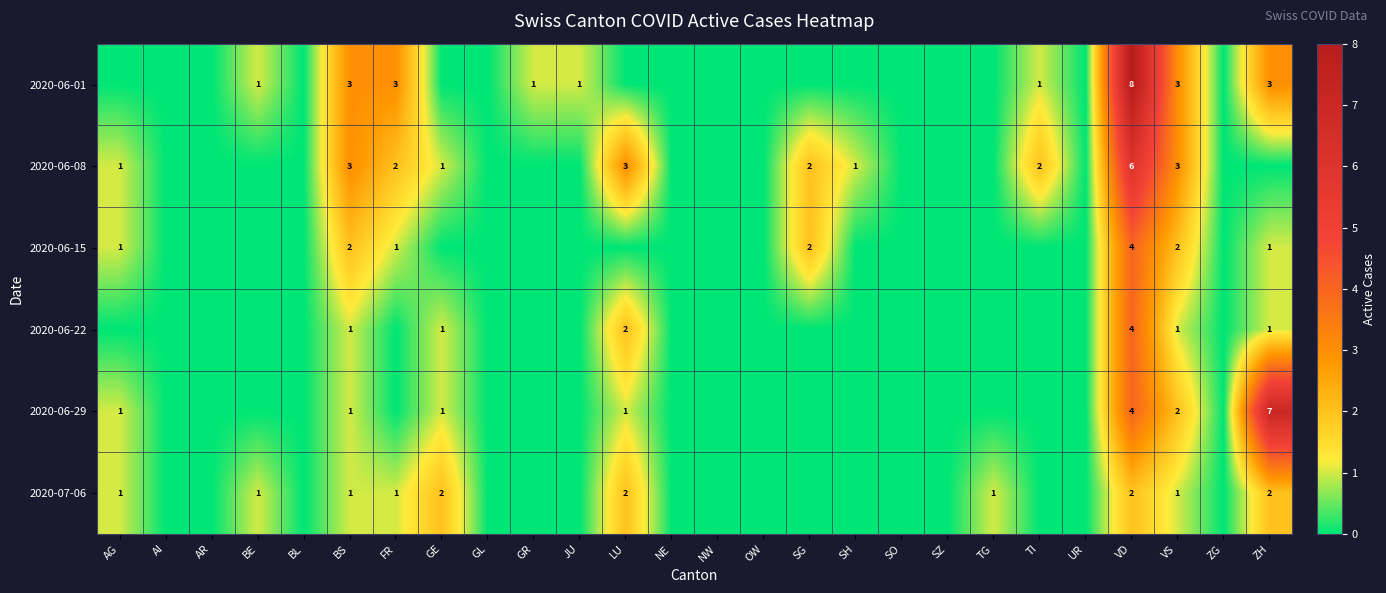

True or false: 2020-06-08 has a value of 1 at LU.

False